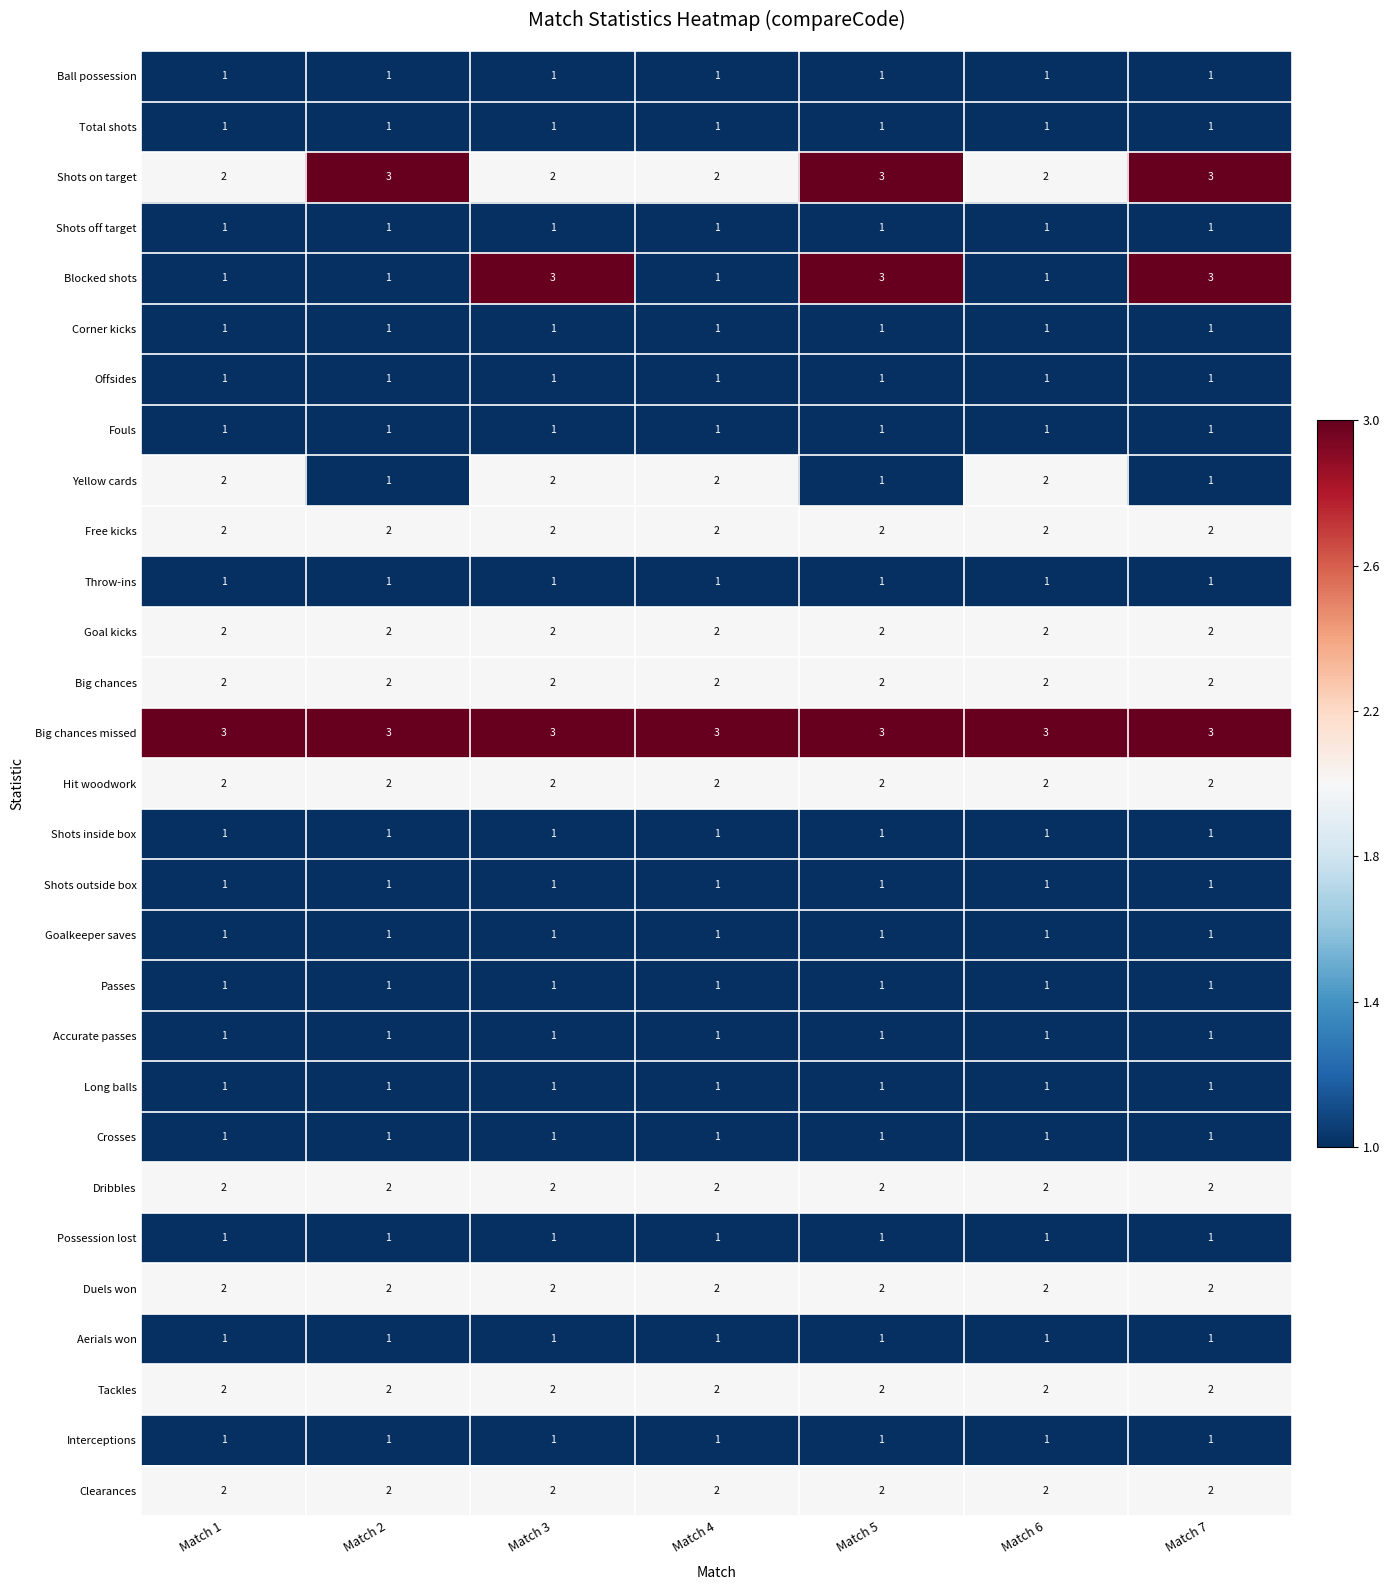

What is the total value across all series at Match 5?

43